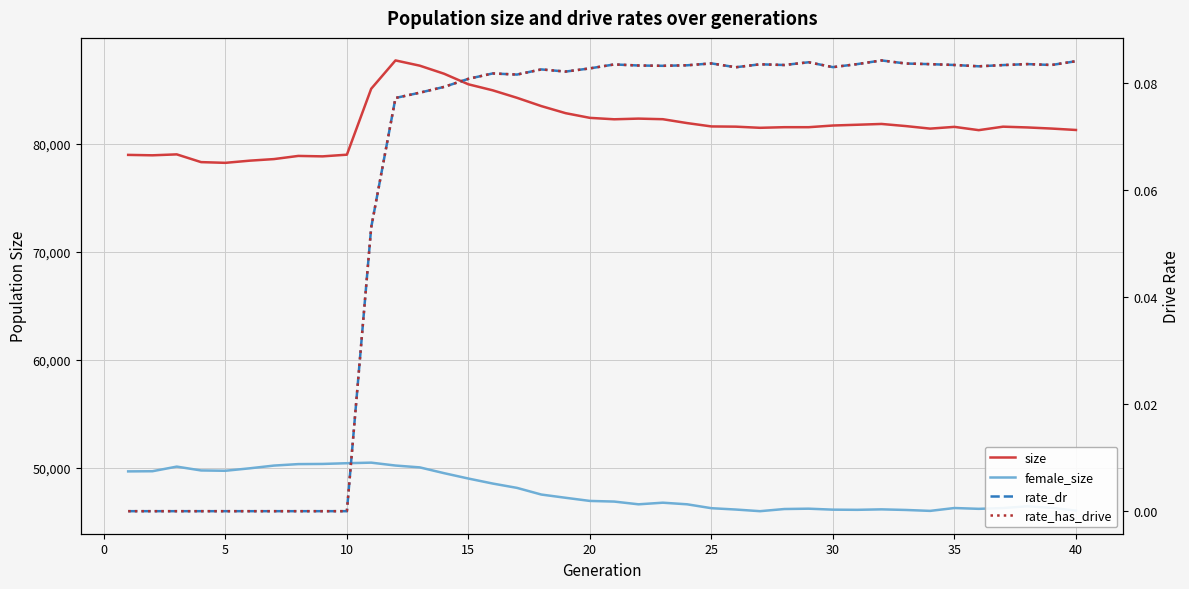

How many series are shown in this chart?

4